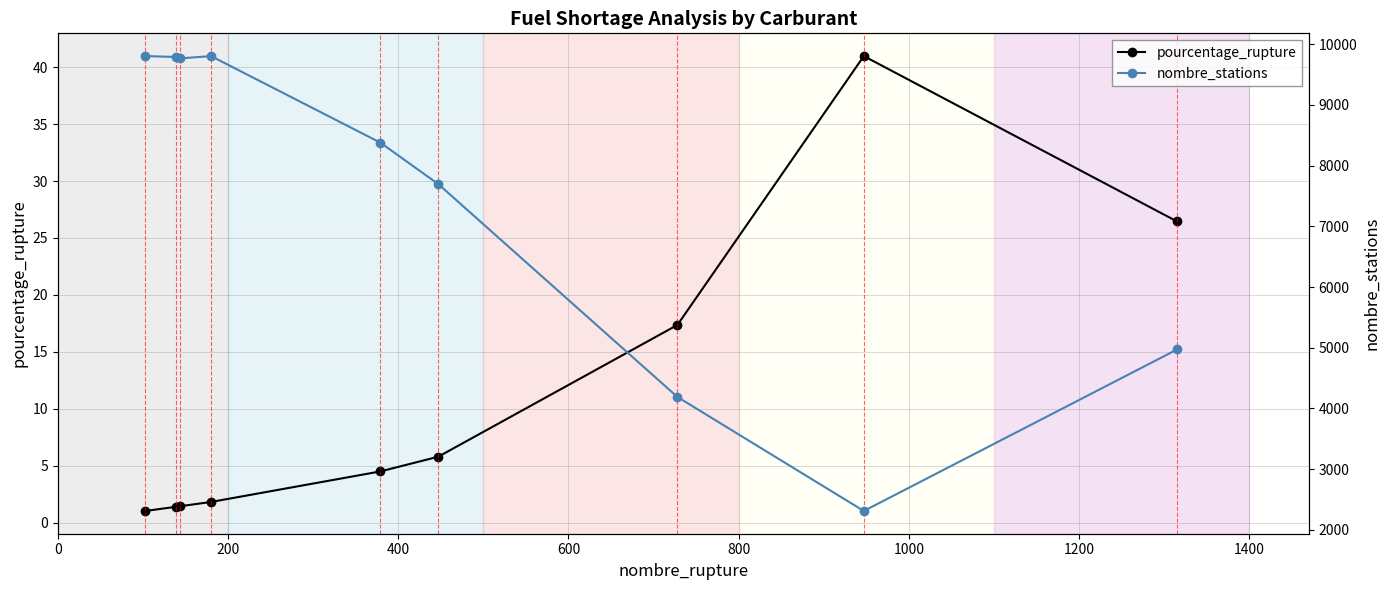

Which series has the largest total across all categories?

nombre_stations